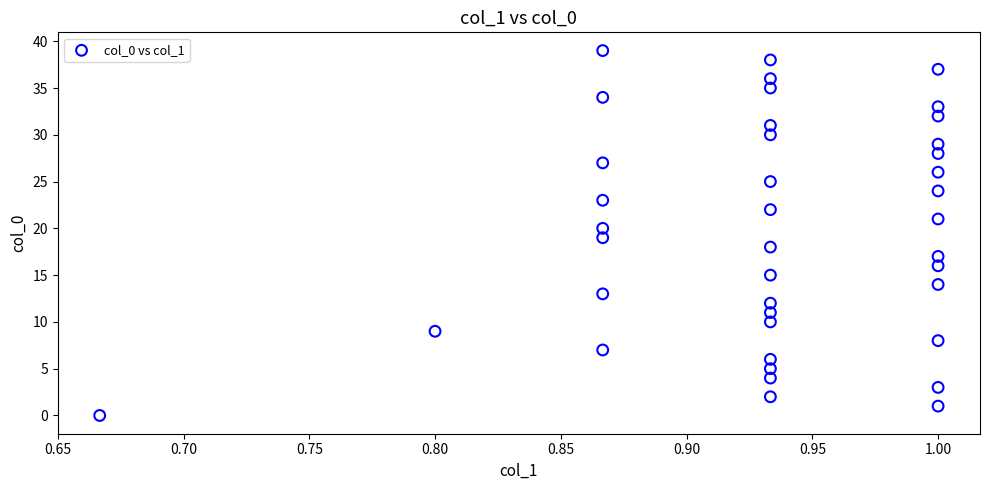

How many points are shown in the scatter plot?

40